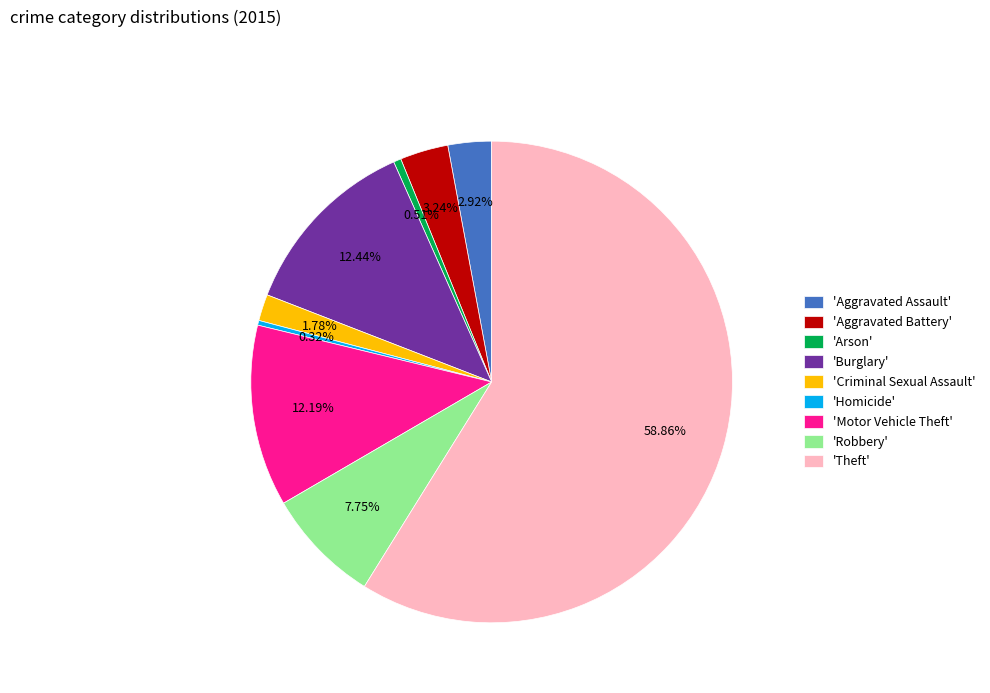

How many segments does this pie chart have?

9